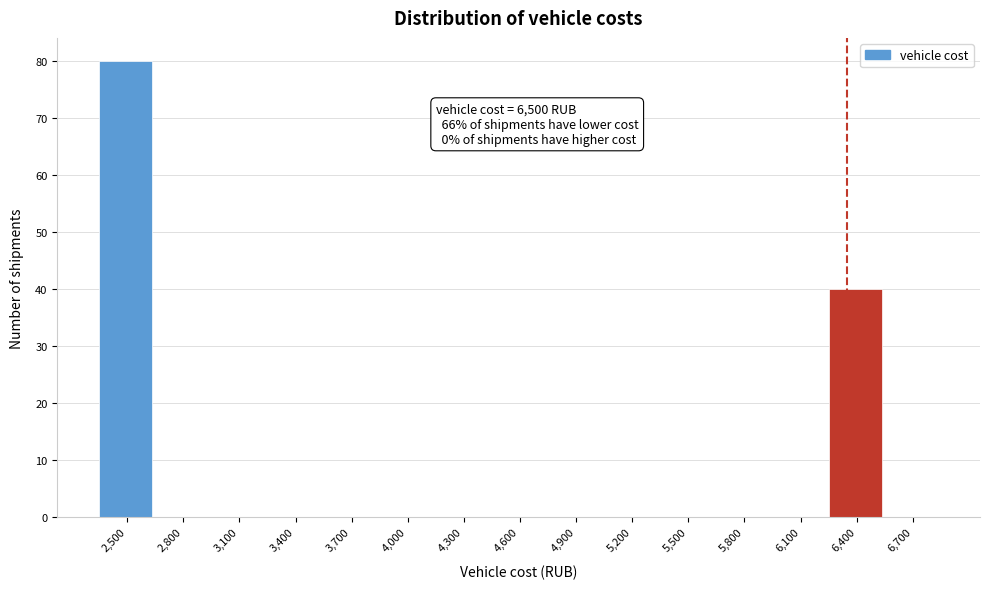

Reading left to right, extract all data points from this chart.

2,500=80	2,800=0	3,100=0	3,400=0	3,700=0	4,000=0	4,300=0	4,600=0	4,900=0	5,200=0	5,500=0	5,800=0	6,100=0	6,400=40	6,700=0